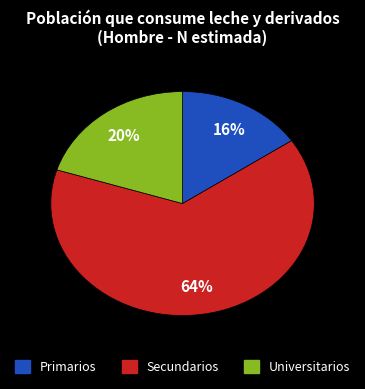

True or false: Secundarios accounts for 53% of the total.

False